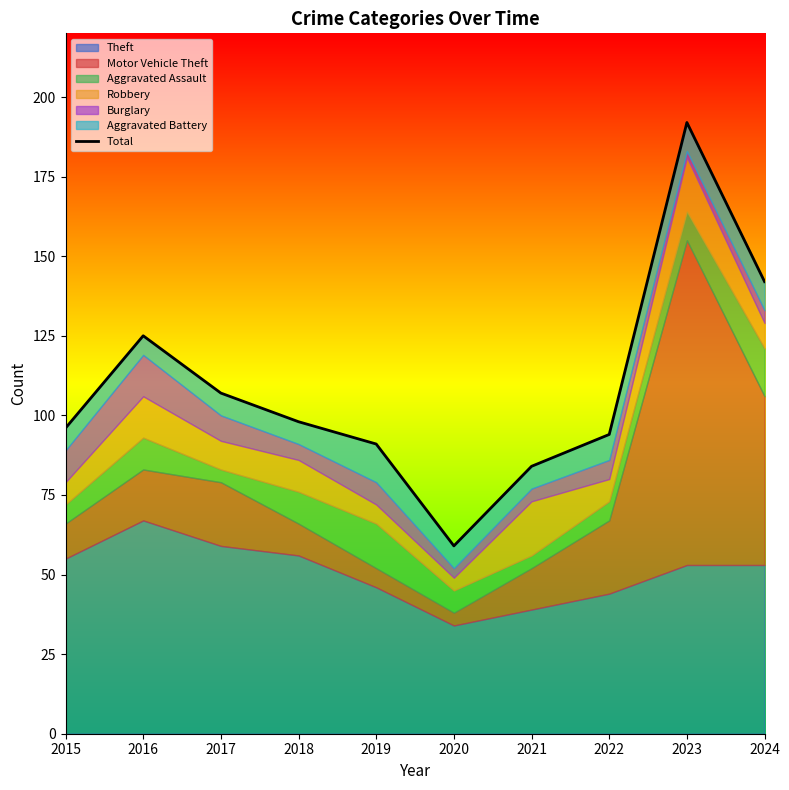

Where is the data nearest to the value 125?

2016